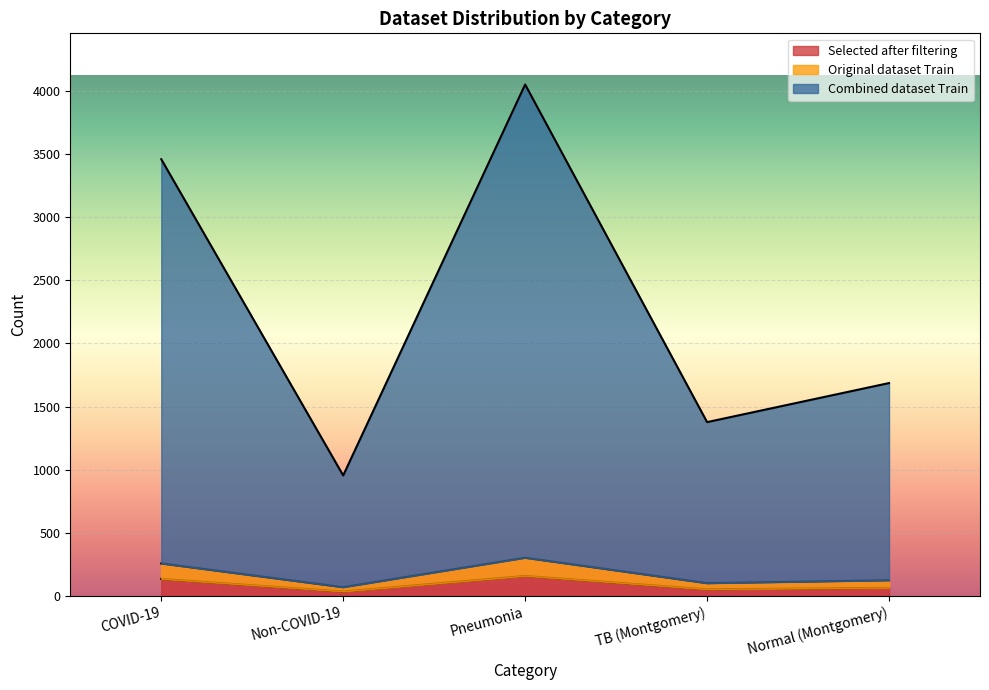

Rank the categories by Combined dataset Train value from lowest to highest.

Non-COVID-19, TB (Montgomery), Normal (Montgomery), COVID-19, Pneumonia